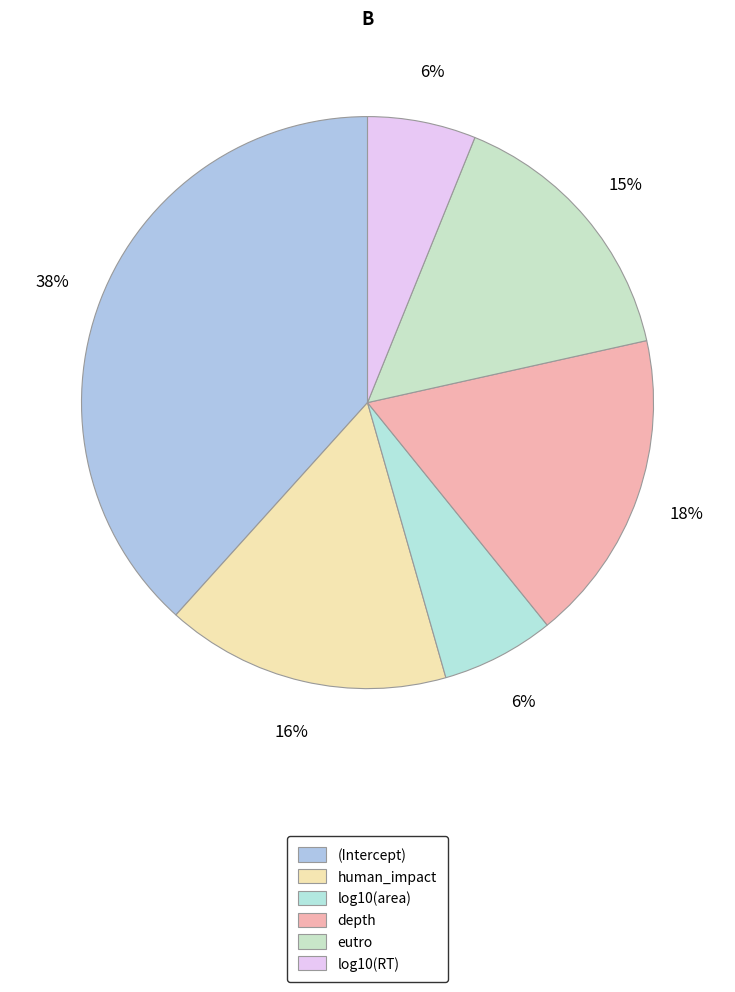

What is the largest slice in the pie chart?

(Intercept)